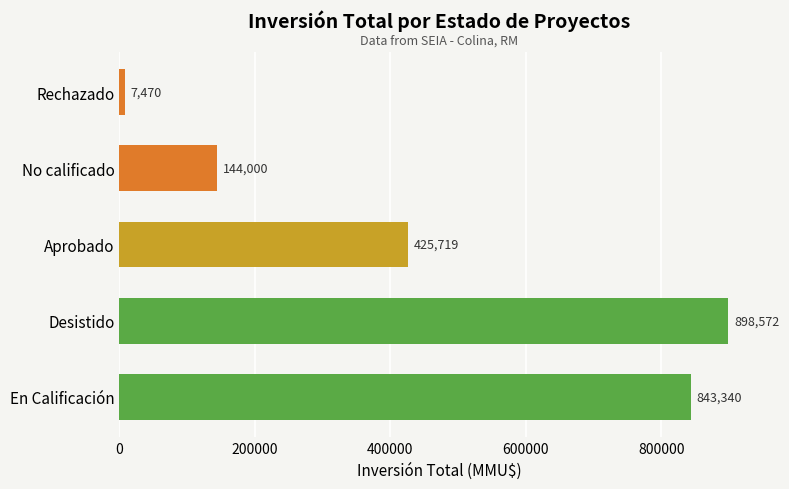

What is the difference between the maximum and minimum values?

891102